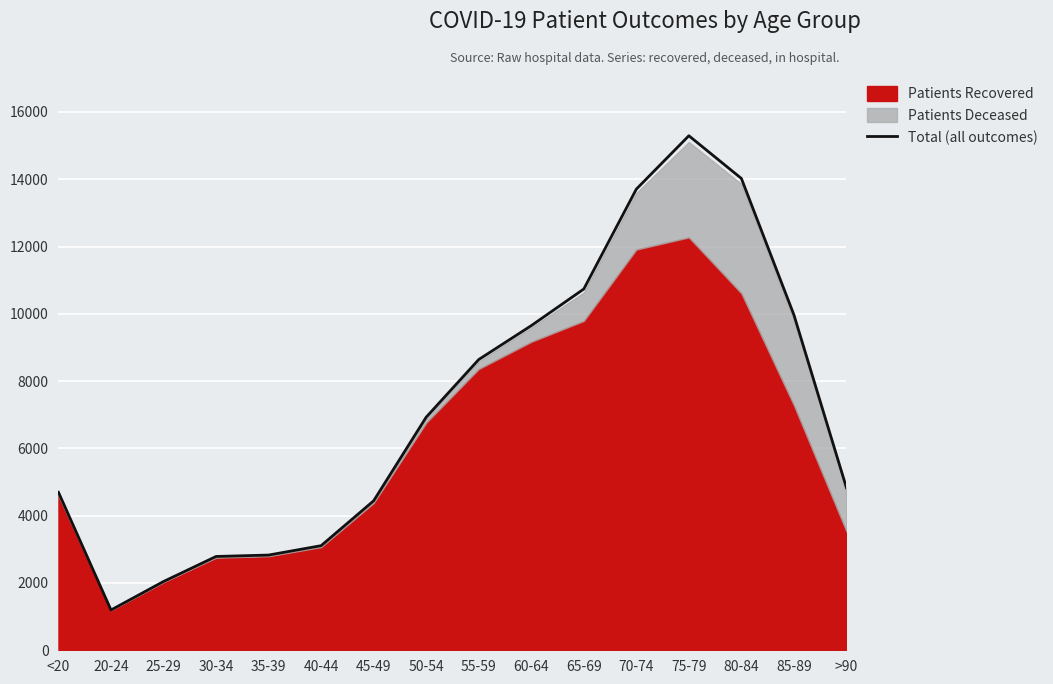

How many interior local peaks (higher than both neighbors) does the data have?

1